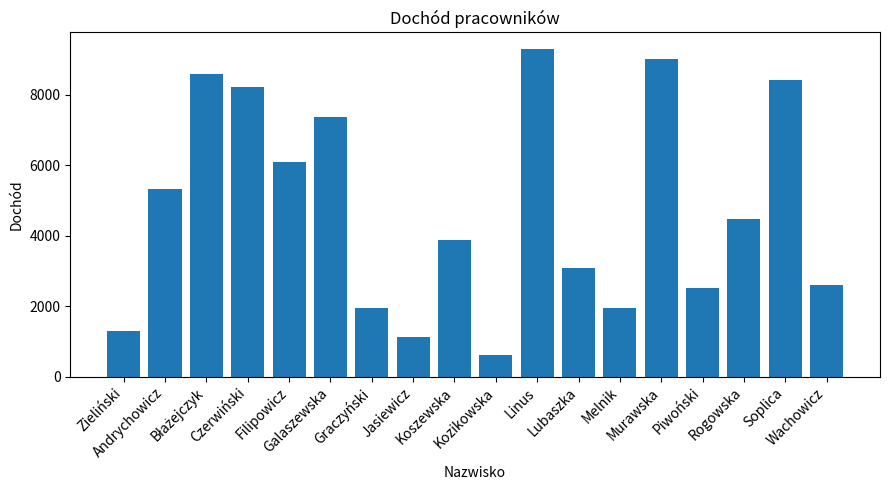

What is the value of the 14th bar from the left?

9013